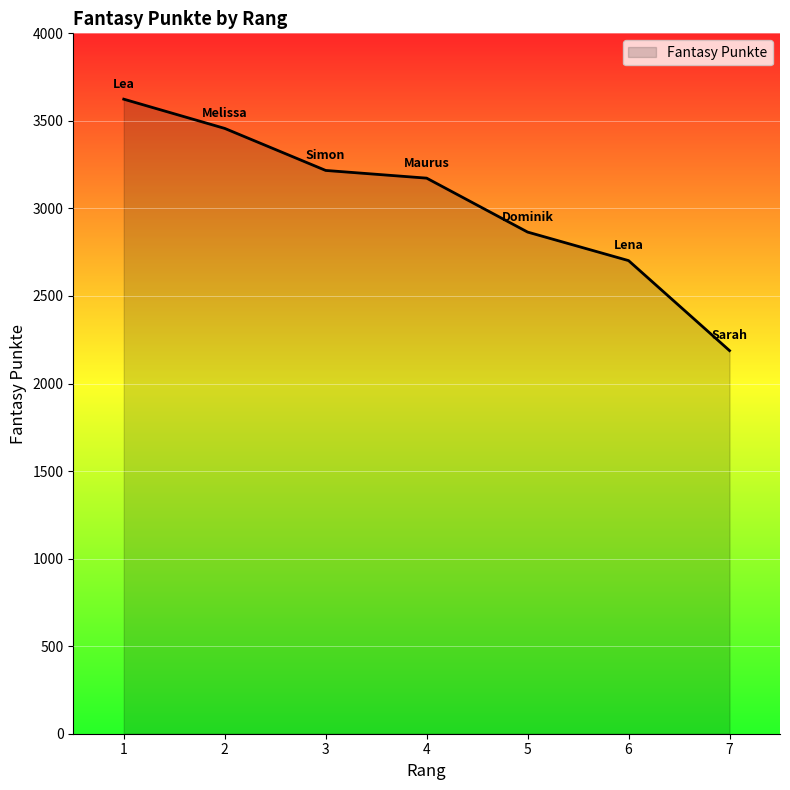

What is the change in value from 3 to 4?

-44